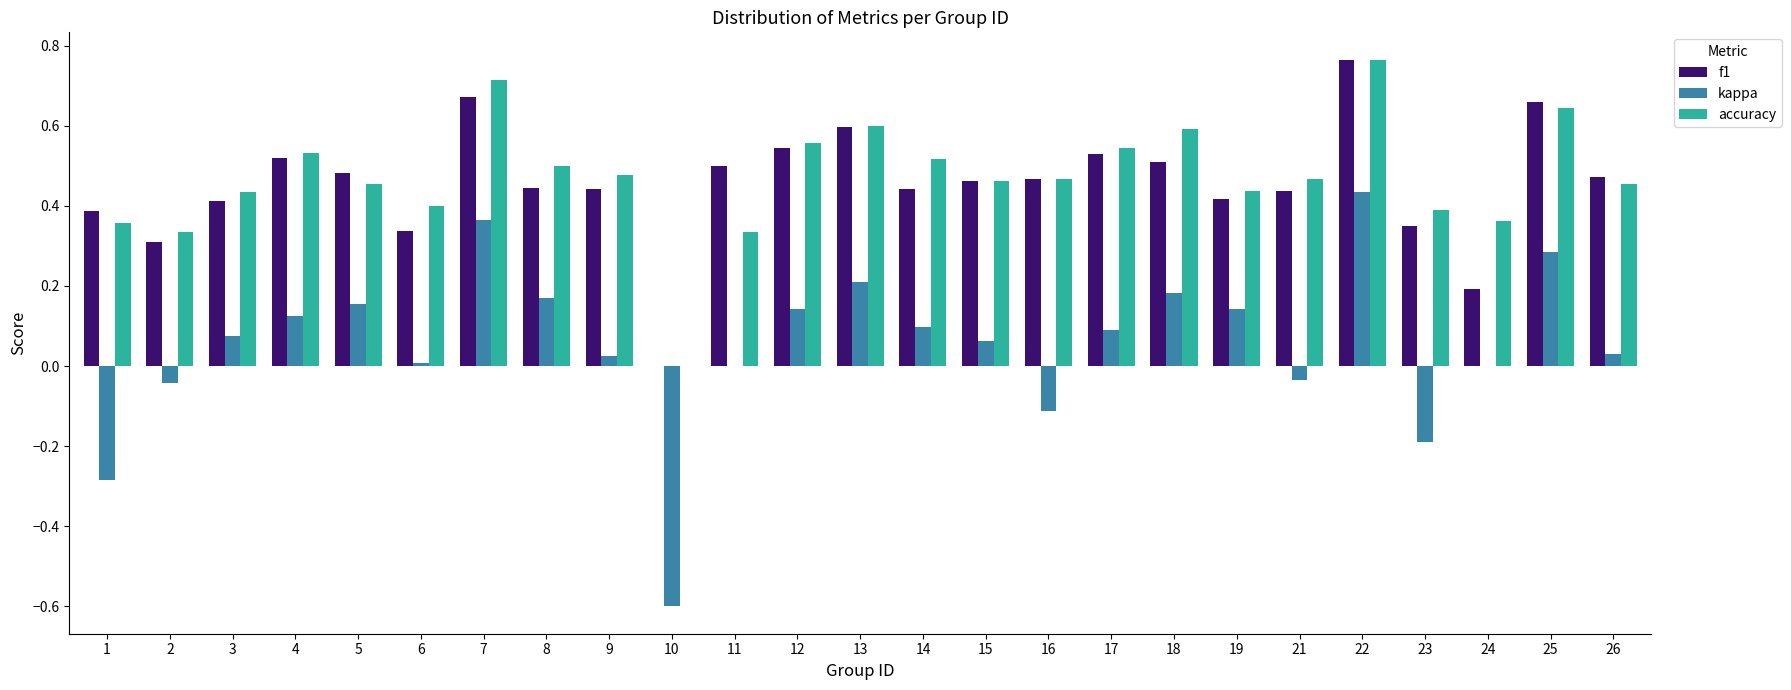

Is it true that accuracy equals 0.5 at 9?

True